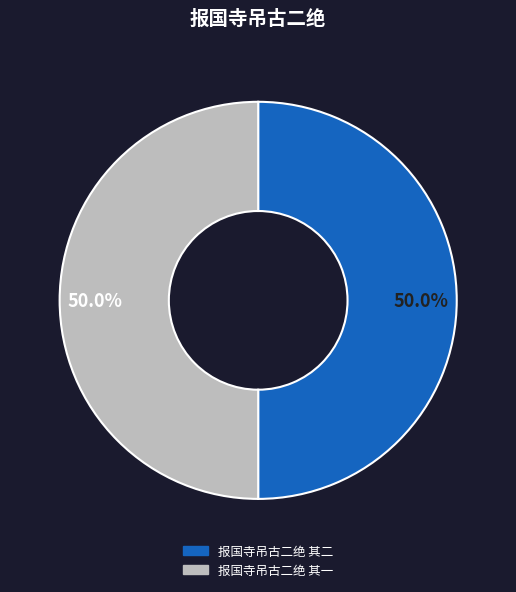

What percentage is the 报国寺吊古二绝 其一 slice, to the nearest percent?

50%